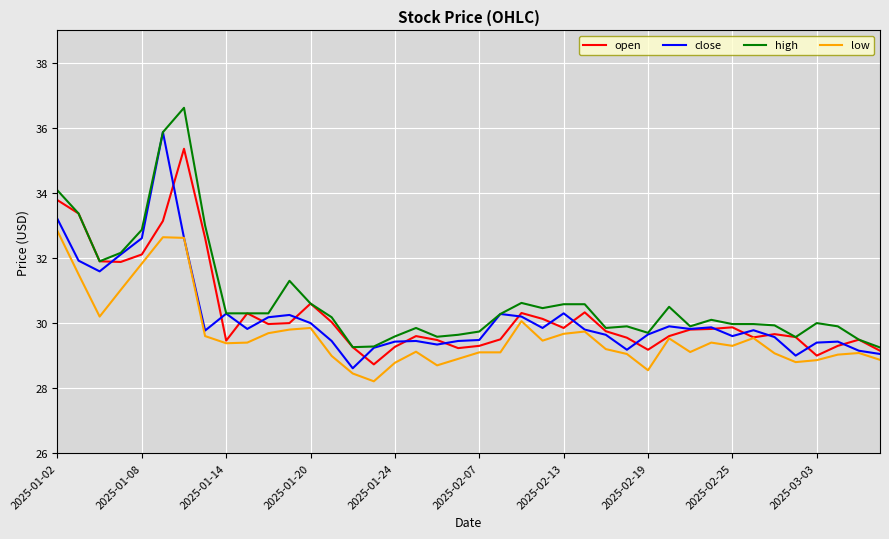

True or false: low and high intersect in this chart.

False